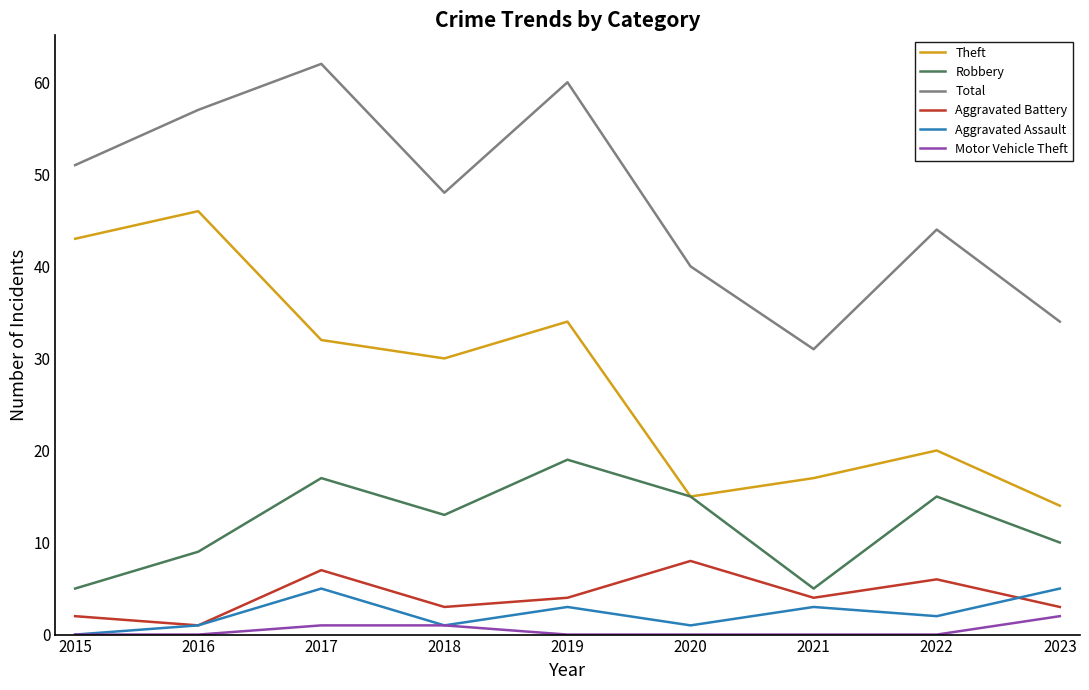

Reading left to right, extract all data points from this chart.

Theft: 43	46	32	30	34	15	17	20	14
Robbery: 5	9	17	13	19	15	5	15	10
Total: 51	57	62	48	60	40	31	44	34
Aggravated Battery: 2	1	7	3	4	8	4	6	3
Aggravated Assault: 0	1	5	1	3	1	3	2	5
Motor Vehicle Theft: 0	0	1	1	0	0	0	0	2